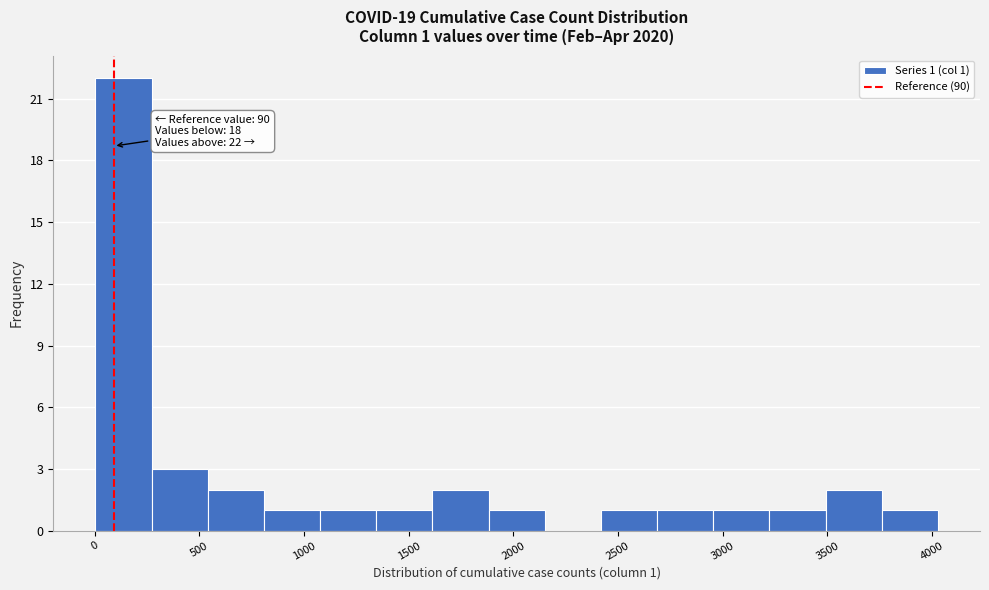

Which range on the x-axis has the tallest bar?

0 to 250